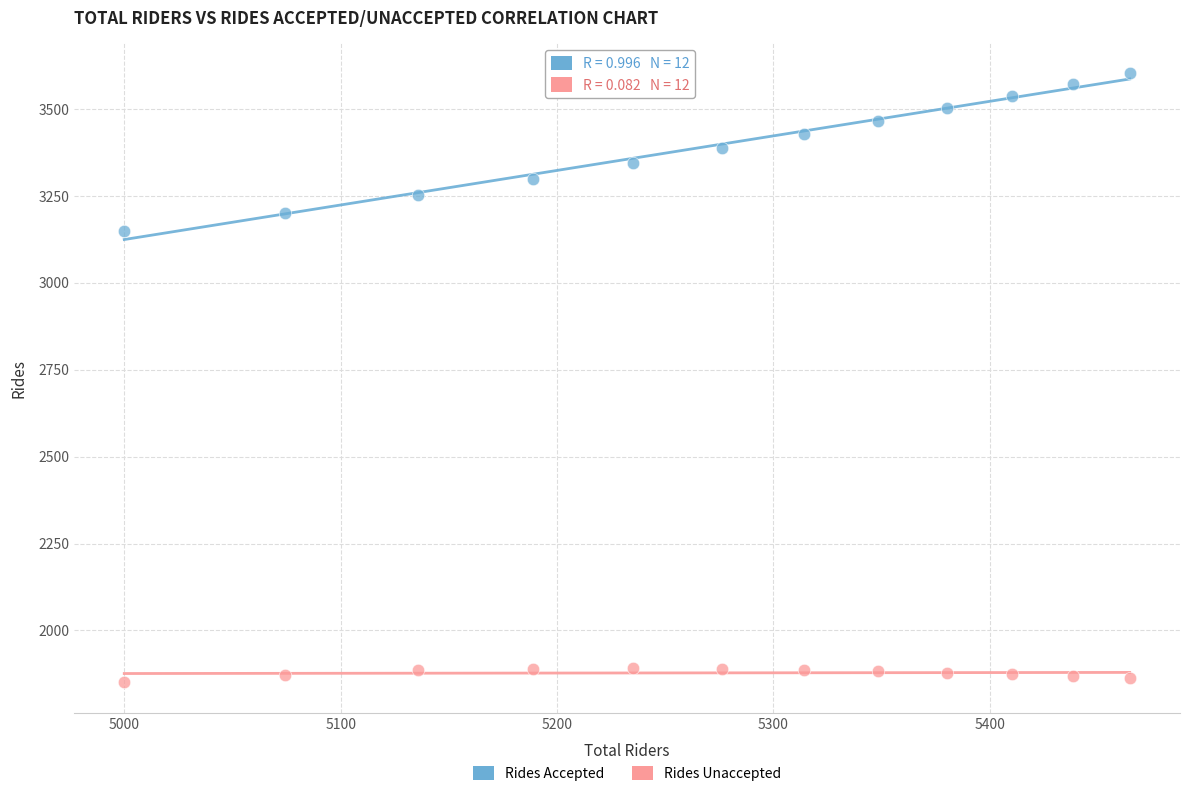

Which series has the widest spread of Y values?

Rides Accepted